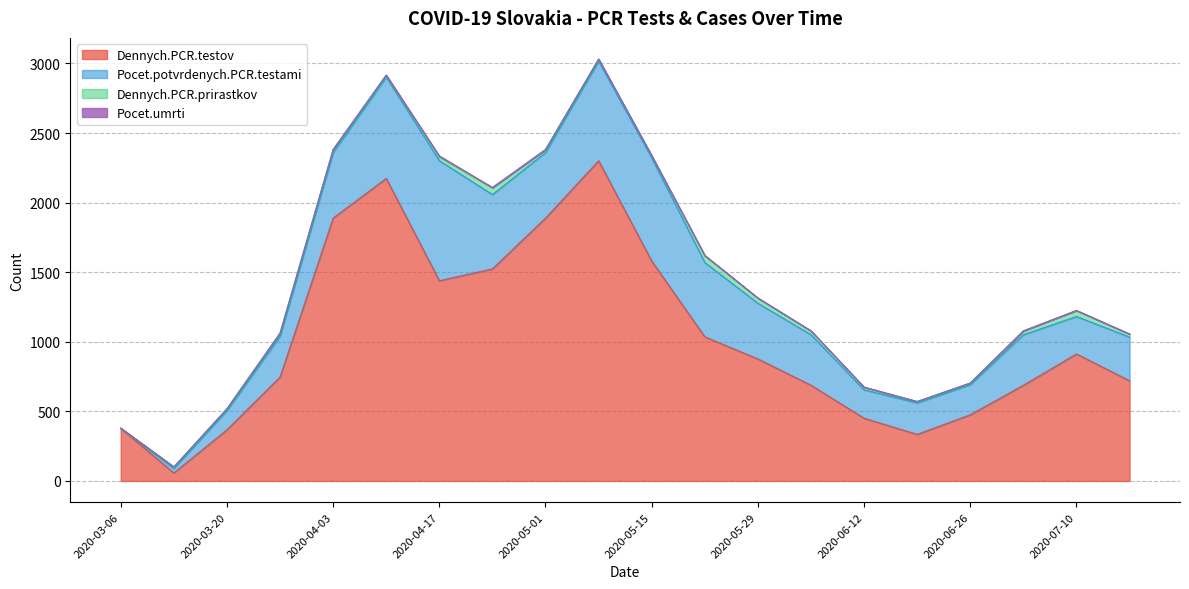

At which category does Pocet.potvrdenych.PCR.testami reach its first local peak?

2020-04-17